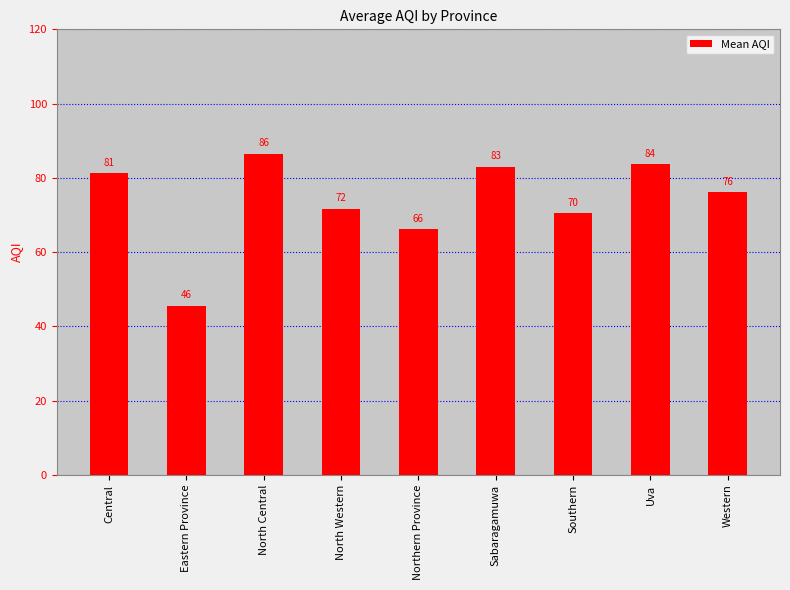

The chart shows a value of 18.8 at Southern. True or false?

False